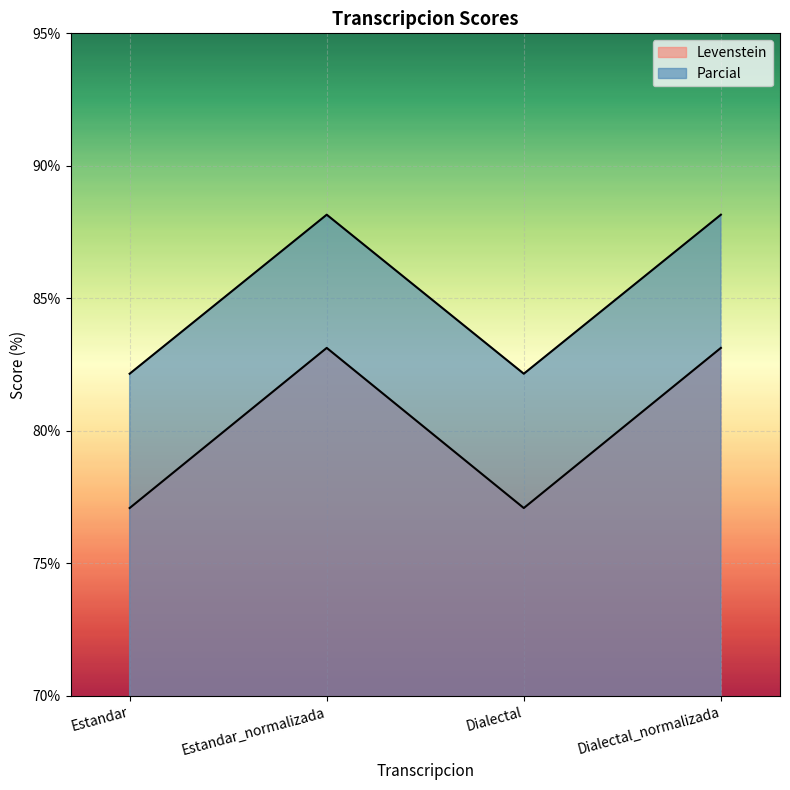

What is the spread (max minus min) of values at Dialectal_normalizada?

5.0